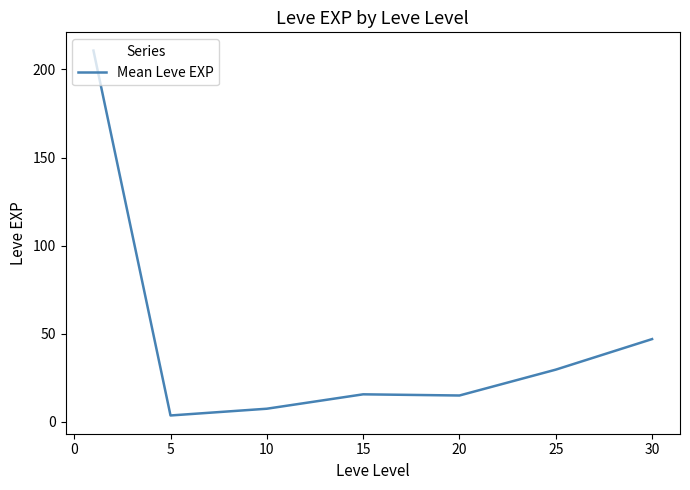

What is the difference between the maximum and minimum values?

207.0